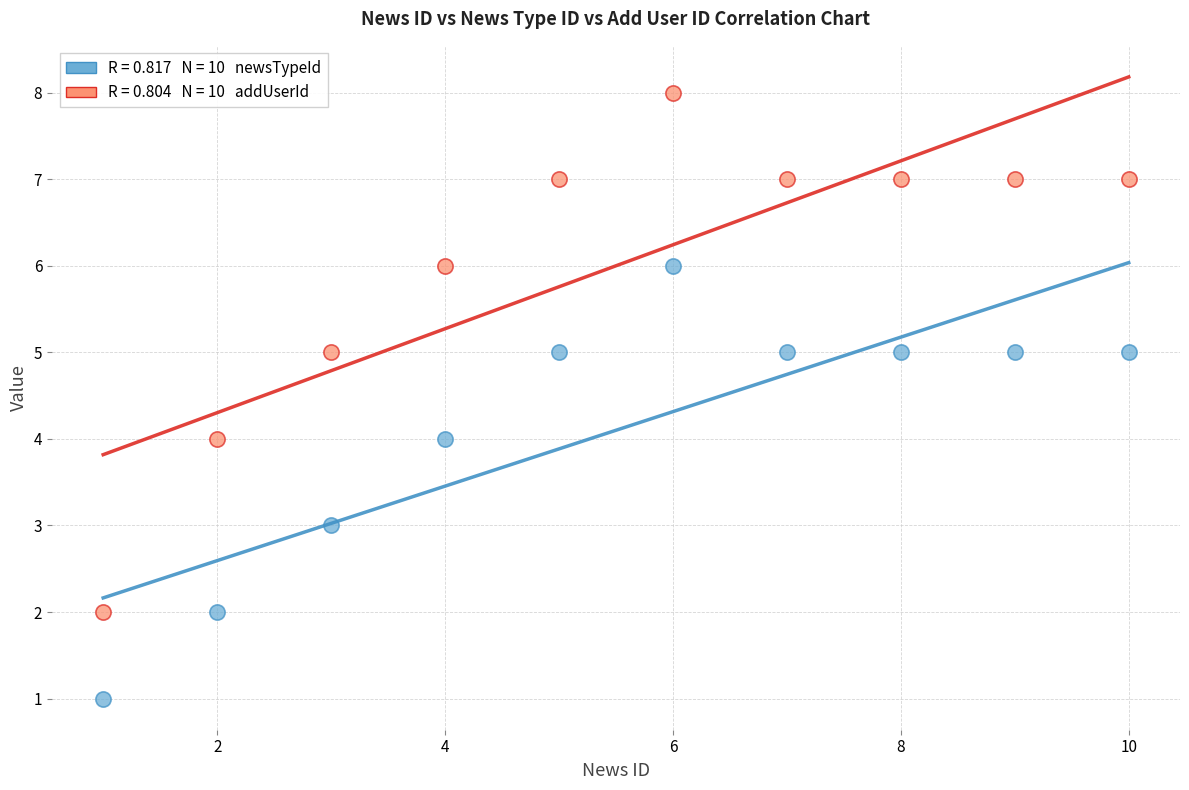

Across all data points, what is the range of X values (max minus min)?

9